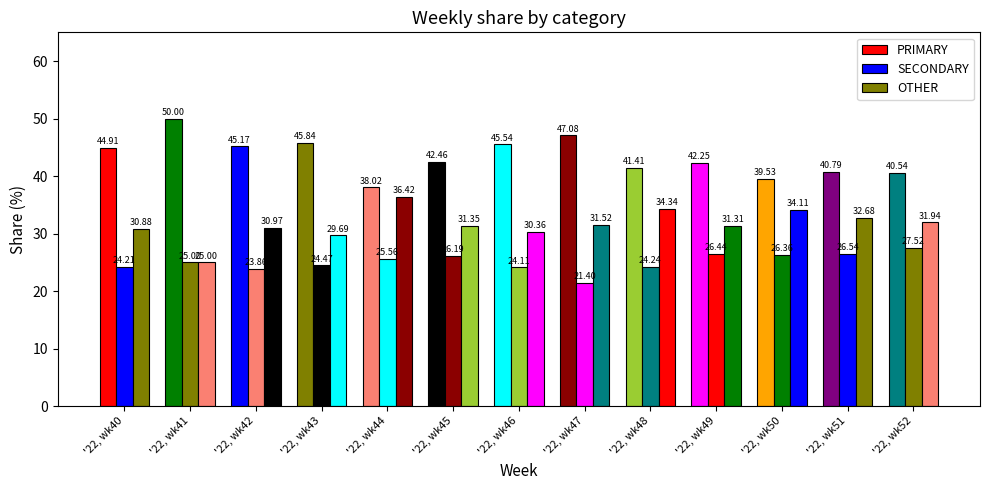

True or false: SECONDARY has a value of 24.1 at '22, wk46.

True